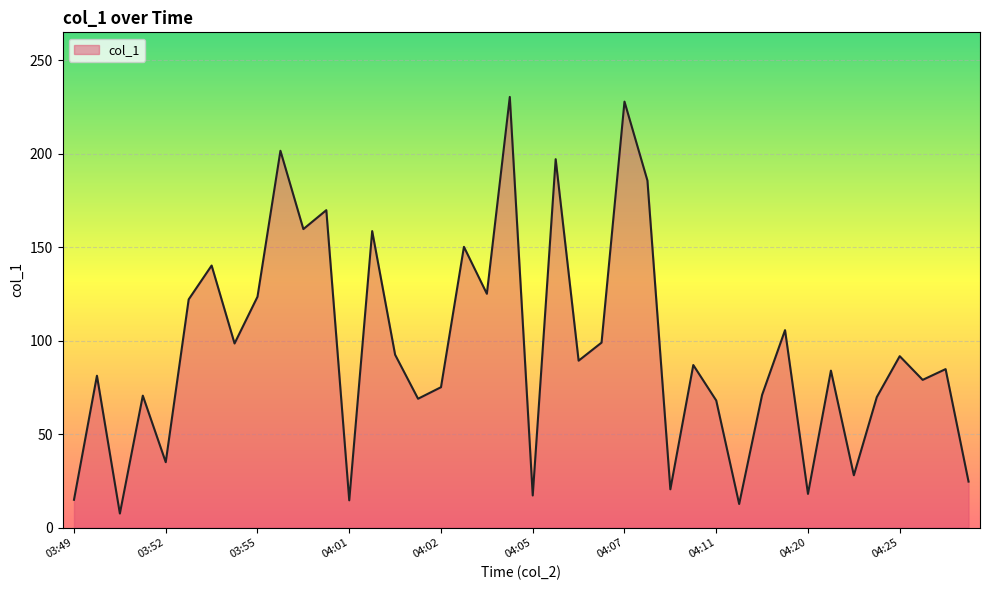

What is the maximum value shown in the chart?

230.3